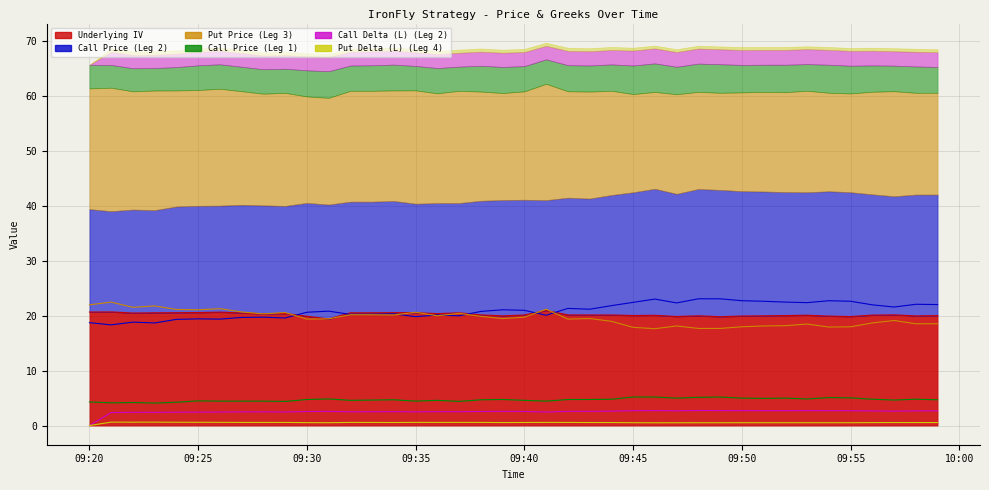

What is the maximum value for Put Delta (L) (Leg 4)?

0.6